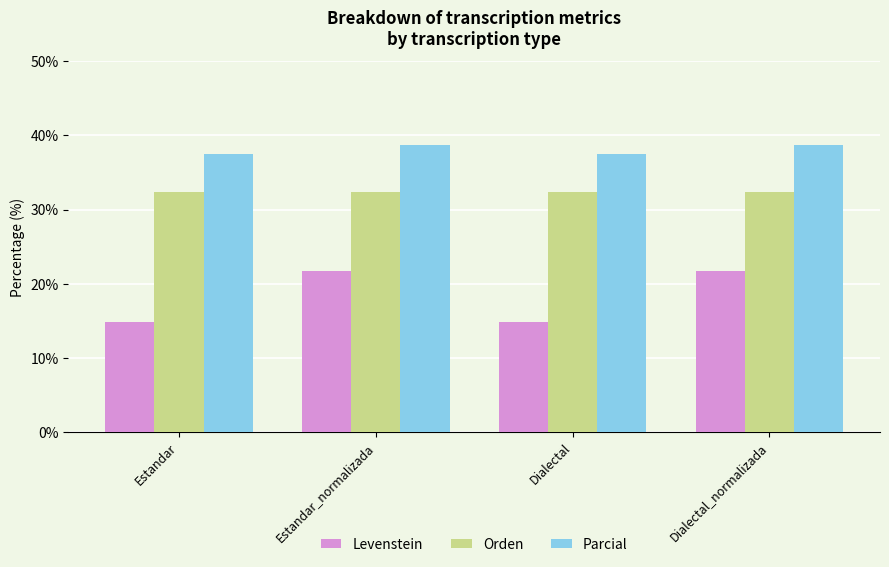

Count the number of data series in this chart.

3